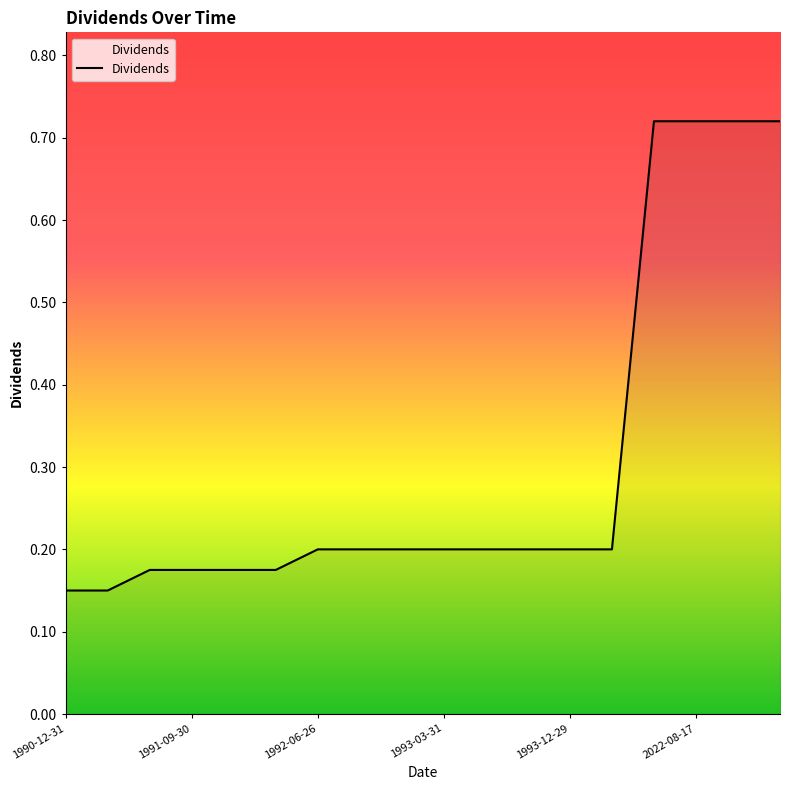

What is the difference between the maximum and minimum values?

0.6